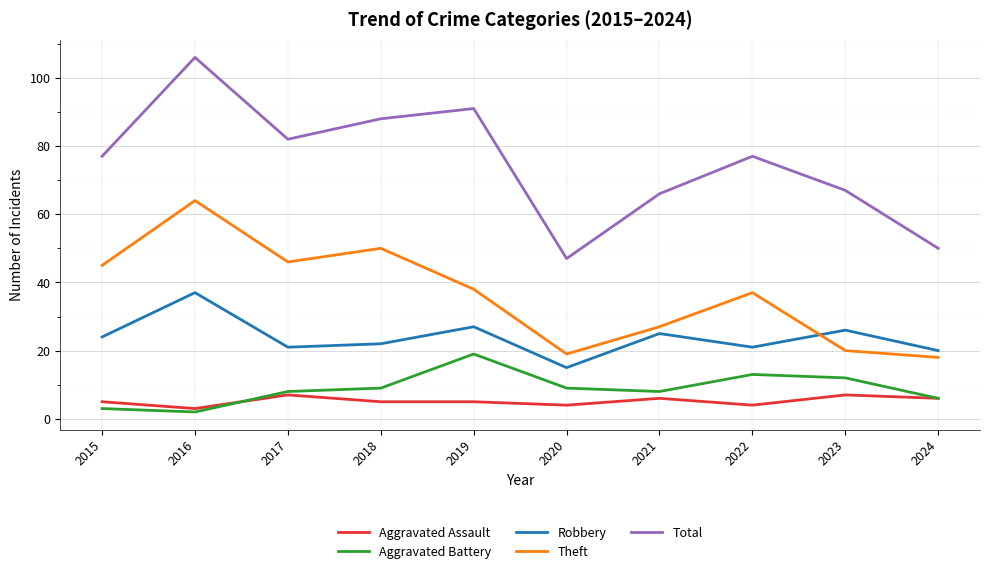

At which label does Aggravated Battery reach its minimum?

2016